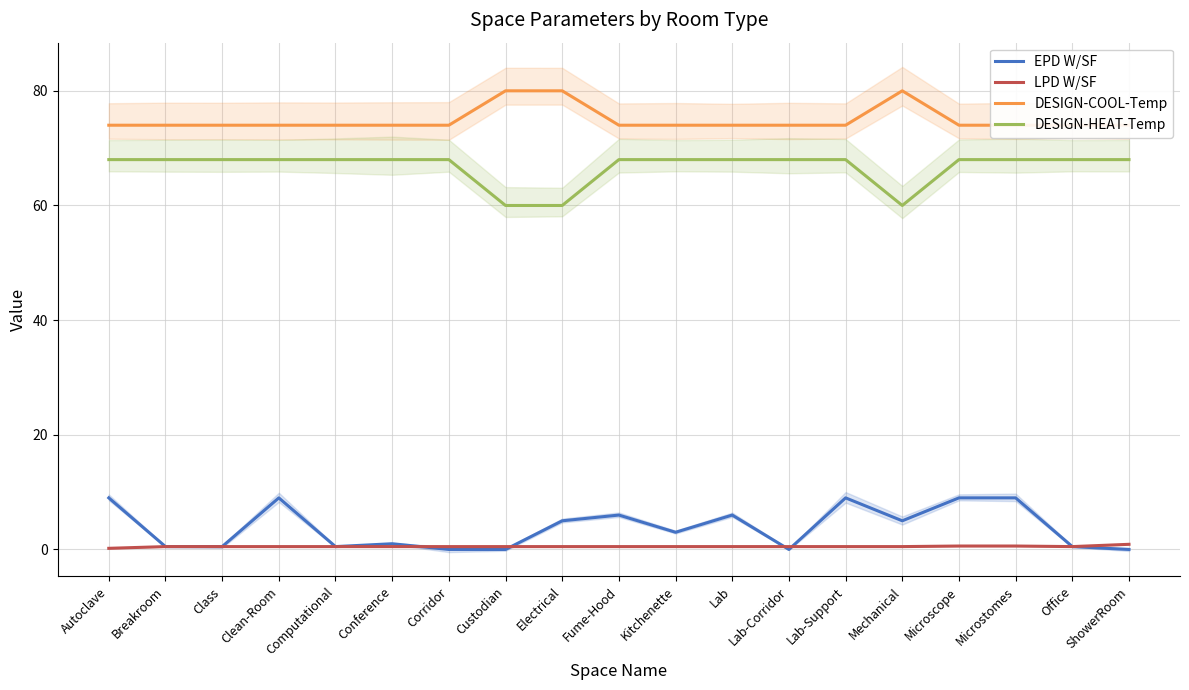

Between Autoclave and Class, which is larger?

Autoclave